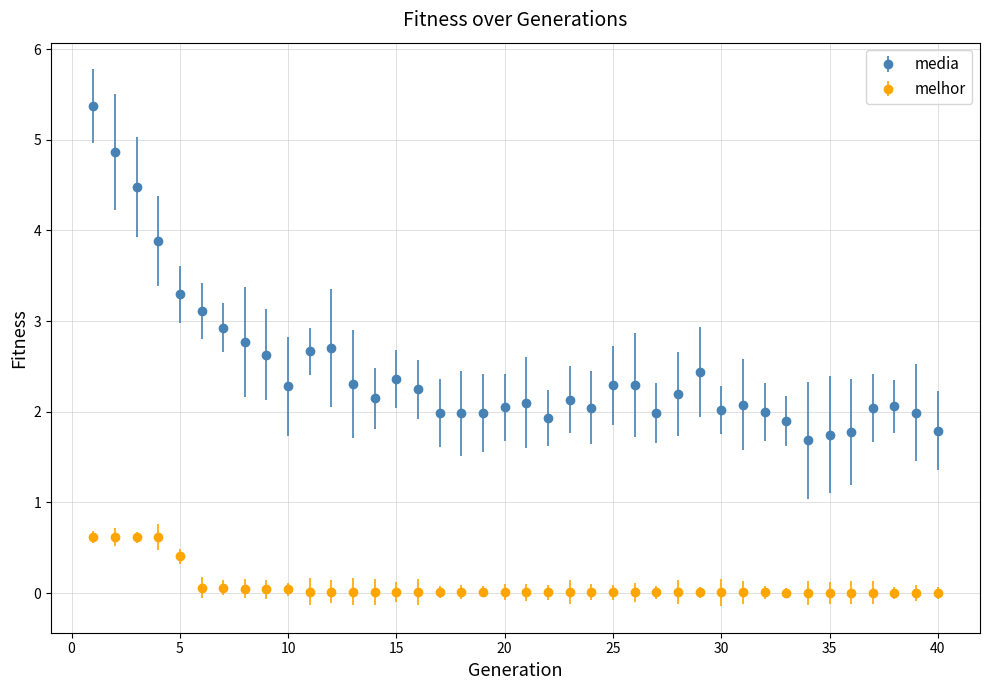

Which series has the largest range (max minus min)?

media